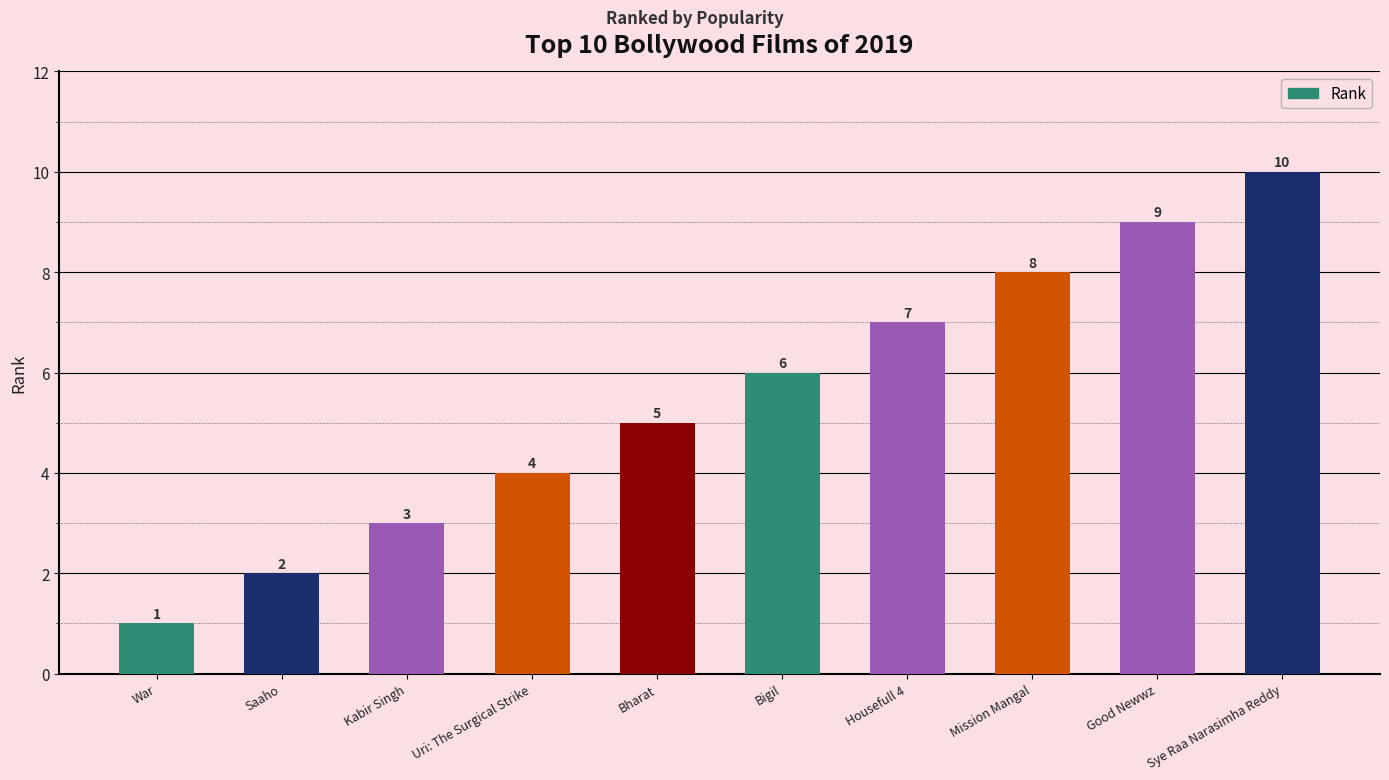

Between Mission Mangal and Kabir Singh, which is larger?

Mission Mangal